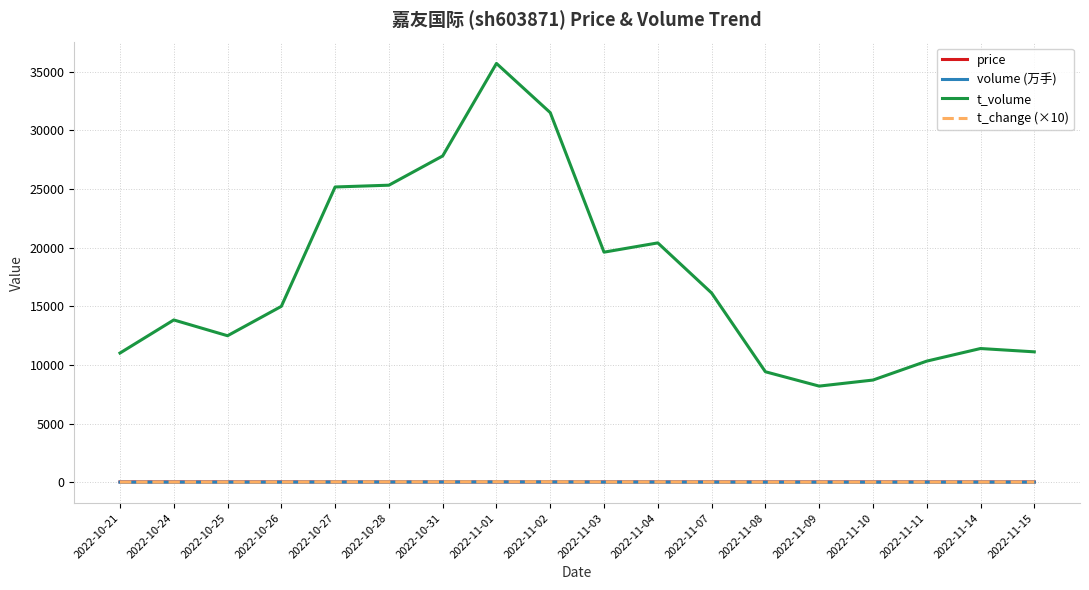

What is the approximate value of volume (万手) at 2022-10-25?

5.4